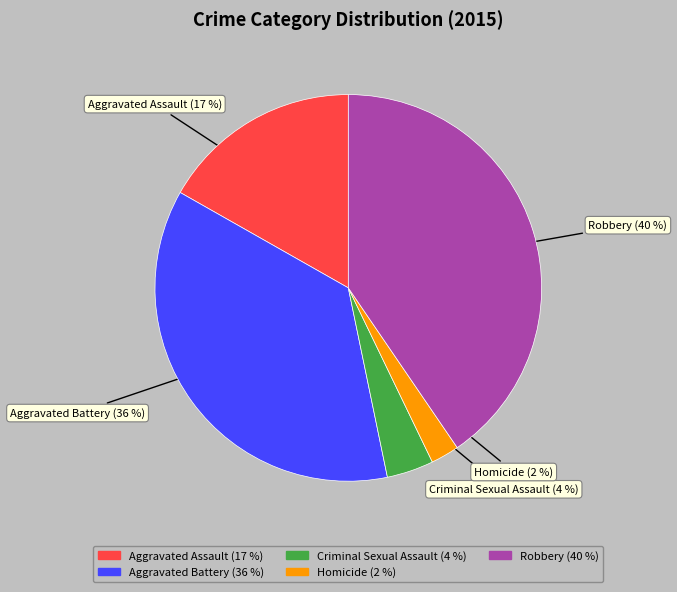

How many slices are in this pie chart?

5